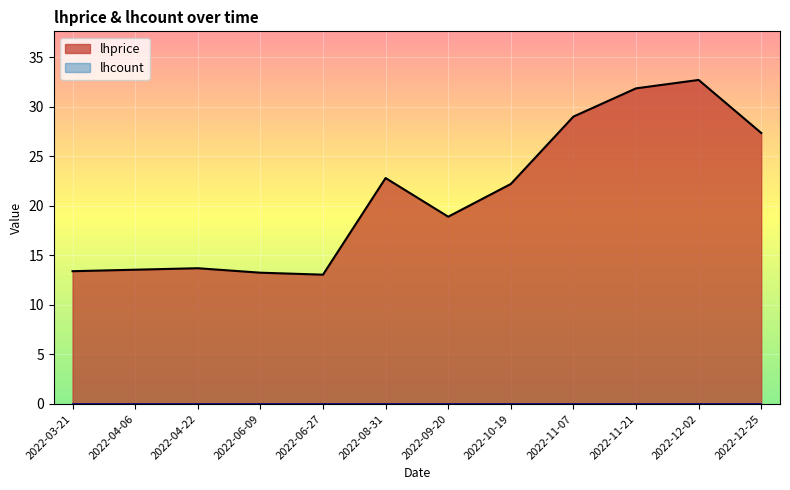

At which label does the data first exceed 22?

2022-08-31